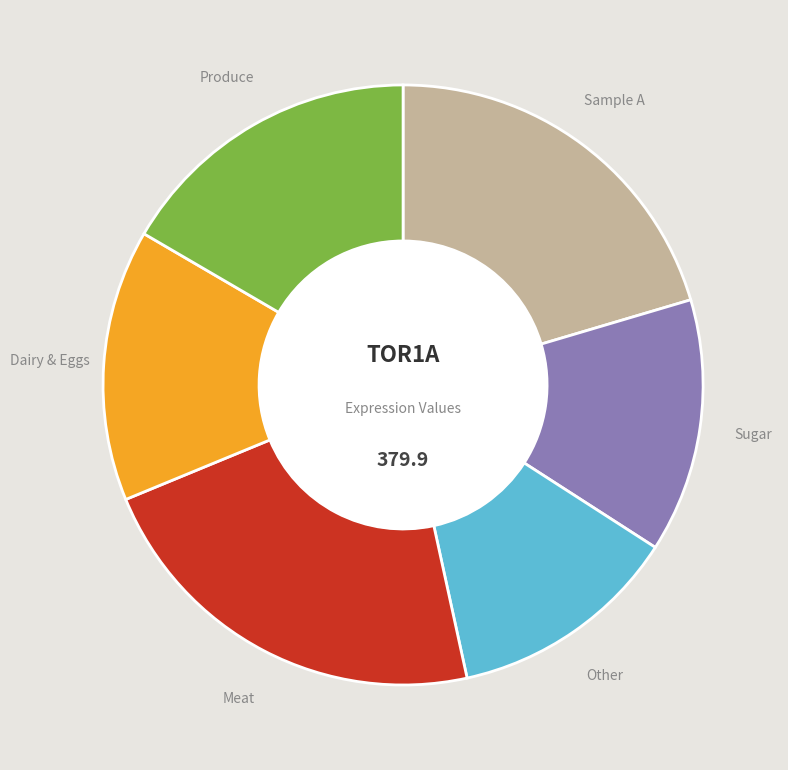

Is there a majority slice in this chart?

No